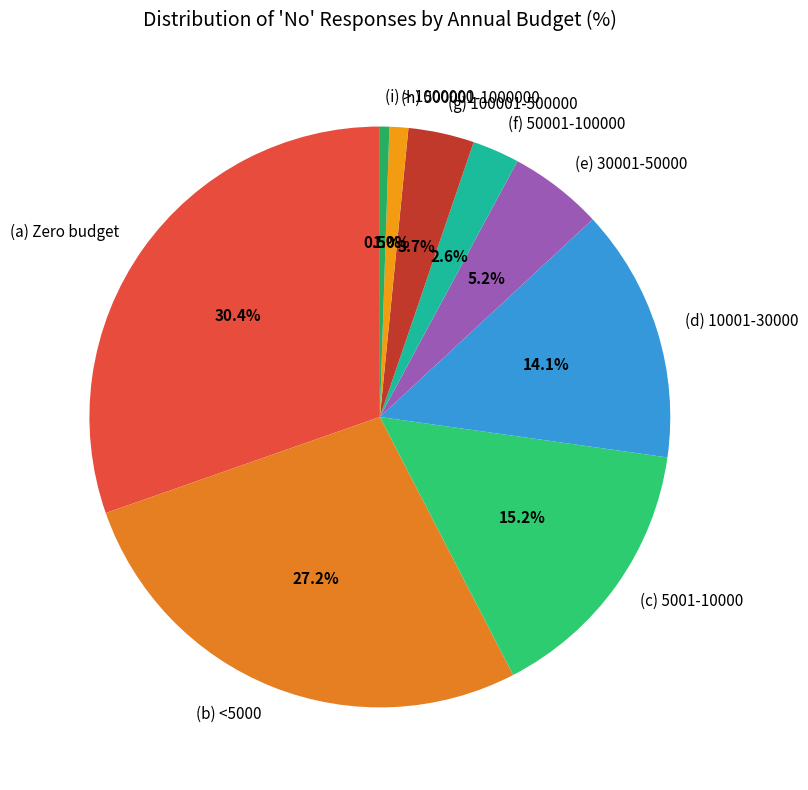

Which slice is the smallest?

(i) > 1000000